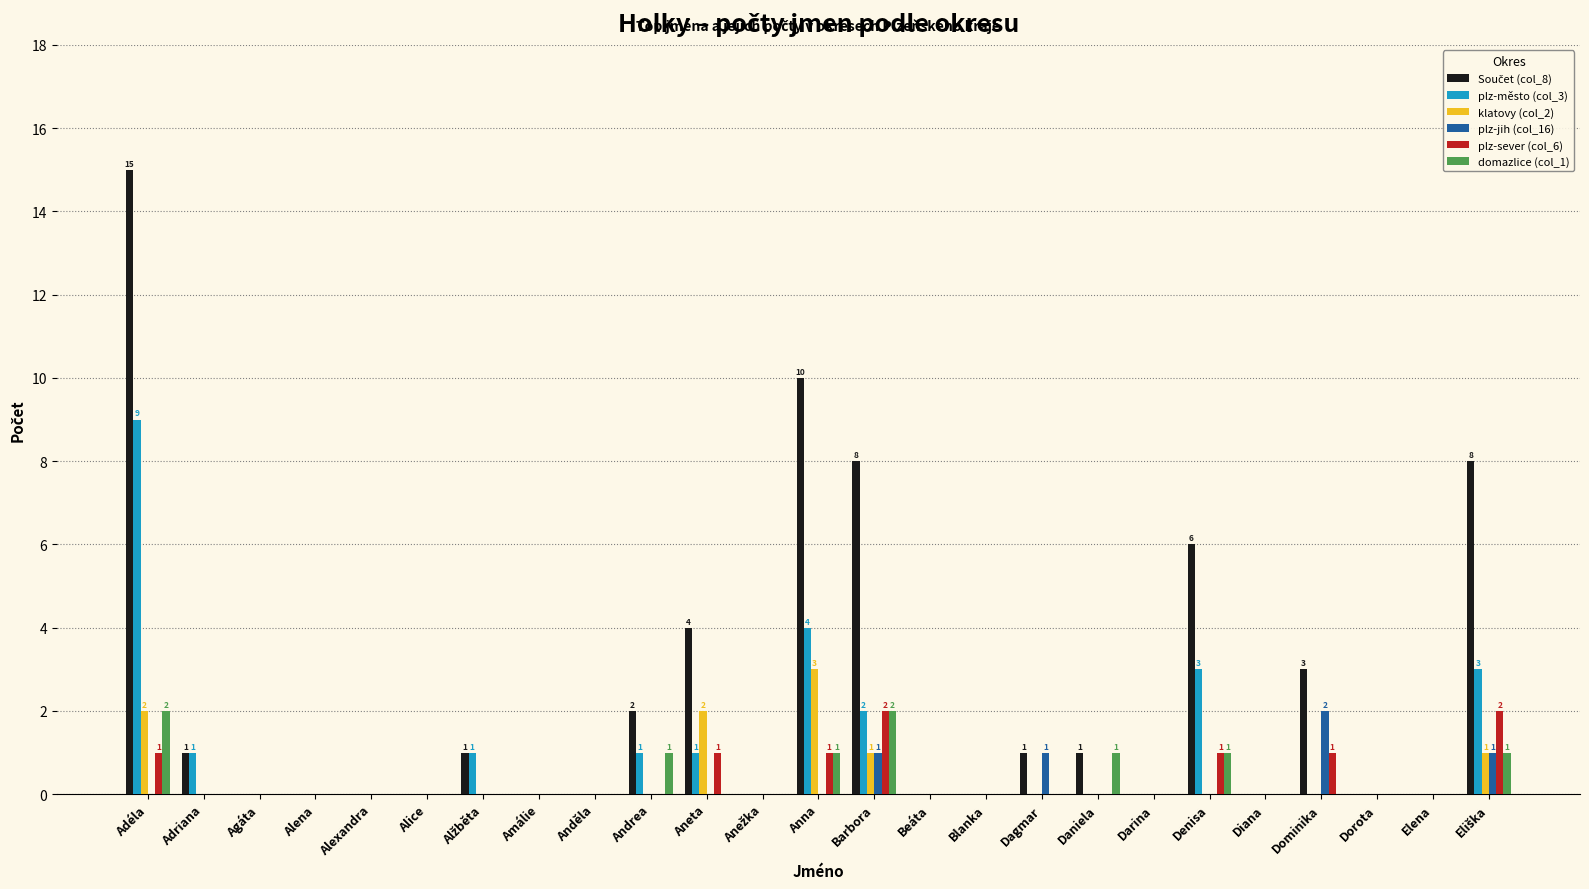

True or false: domazlice (col_1) has a value of -1 at Alena.

False